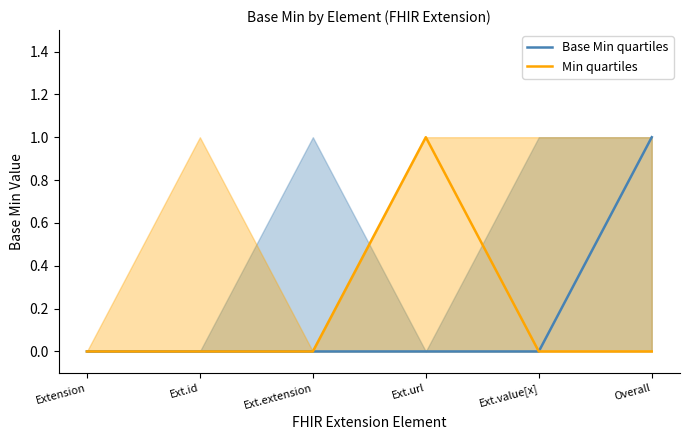

What is the sum of the Base Min quartiles values at Overall and Ext.url?

1